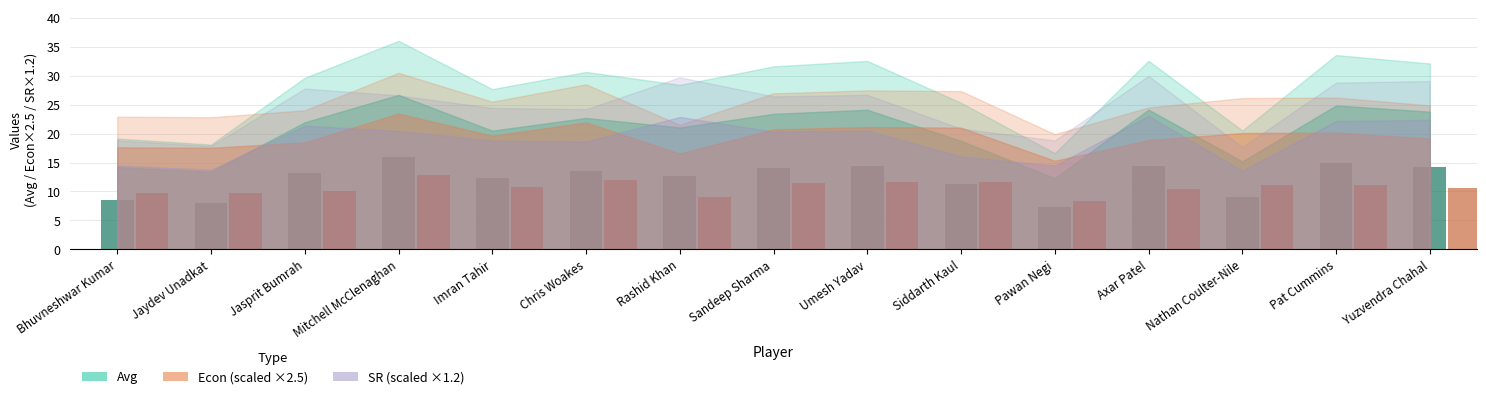

The value of Econ at Rashid Khan is 4.7. True or false?

False